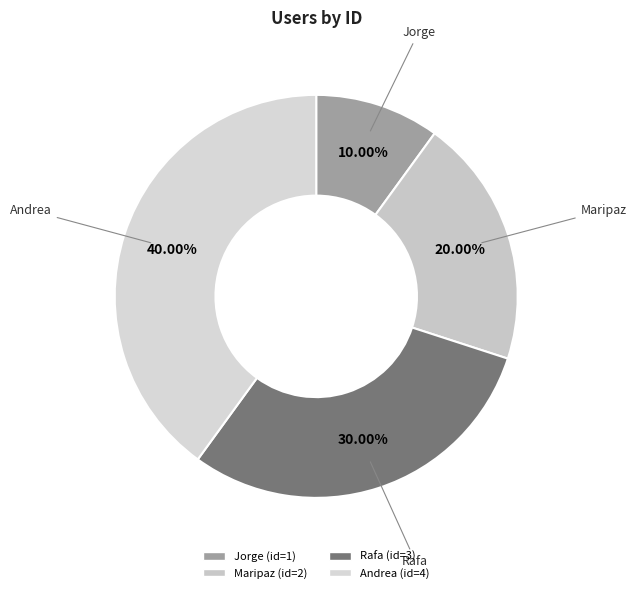

What percentage is the Jorge slice, to the nearest percent?

10%